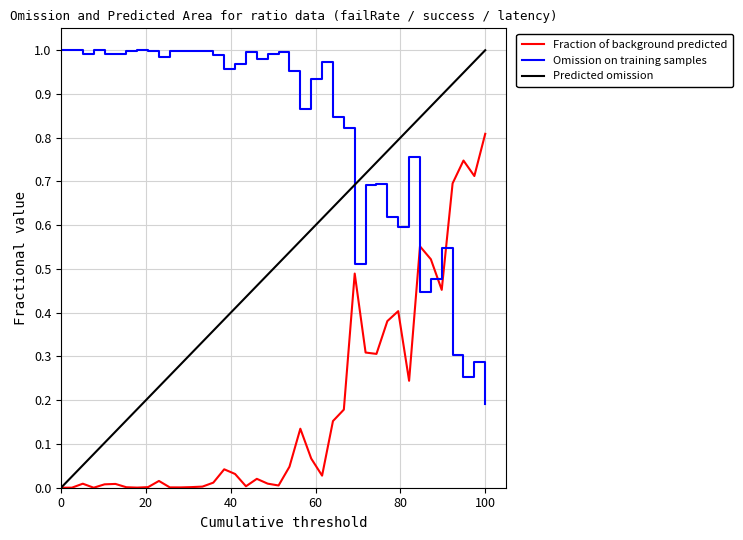

In Omission on training samples, how many points are lower than both neighbors (excluding endpoints)?

10